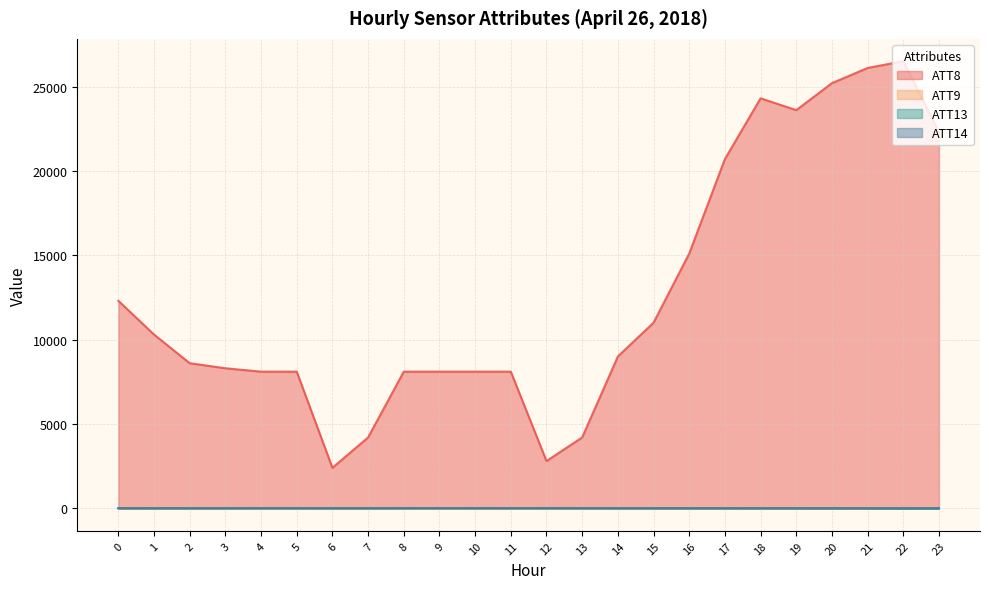

What is the difference between the highest and lowest values at 20?

25210.0